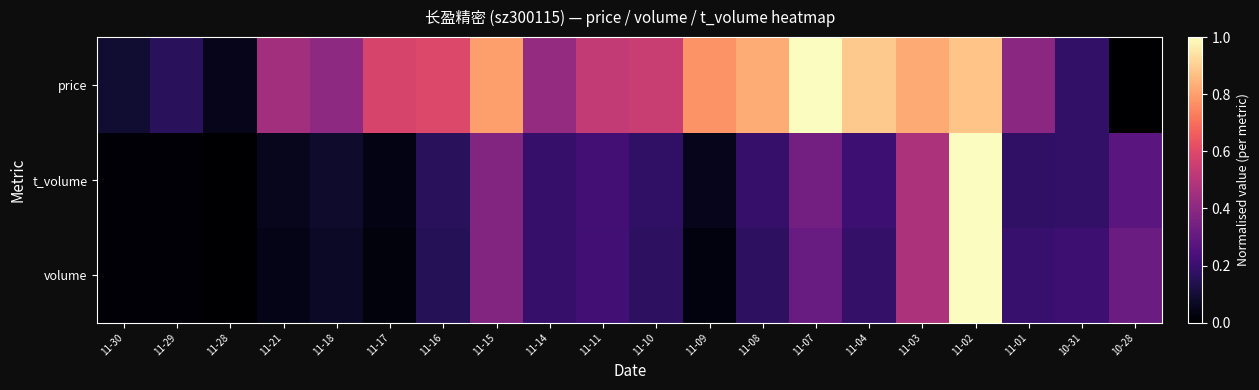

List the series in order of their peak value, highest first.

volume, t_volume, price